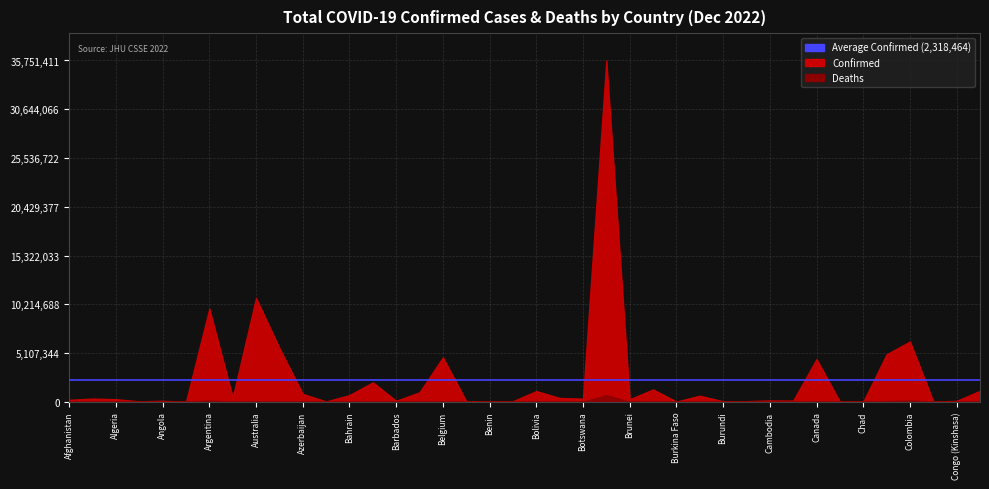

Which series has the largest range (max minus min)?

Confirmed